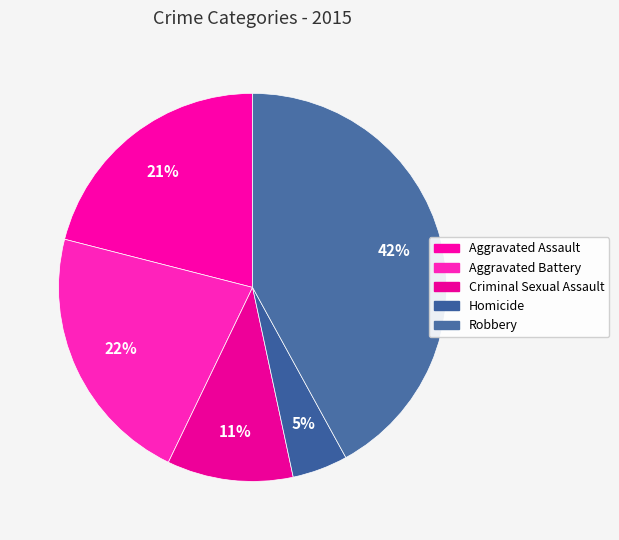

Approximately how many times larger is the value at Homicide compared to Aggravated Battery?

0.2